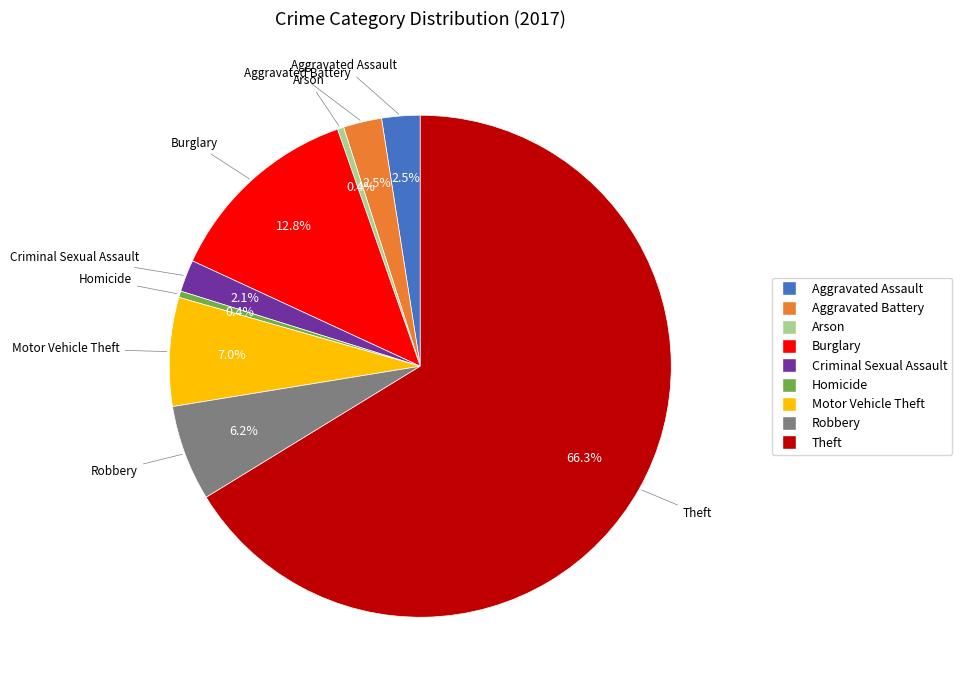

What is the largest slice in the pie chart?

Theft